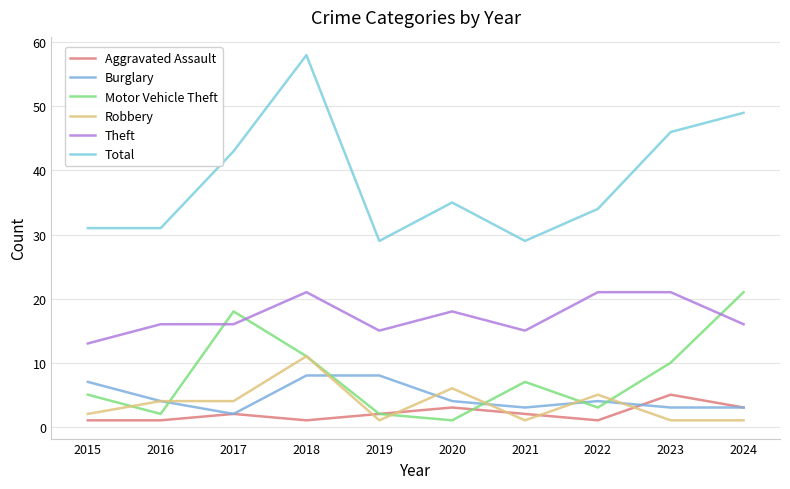

Which series changed the most between 2016 and 2023?

Total